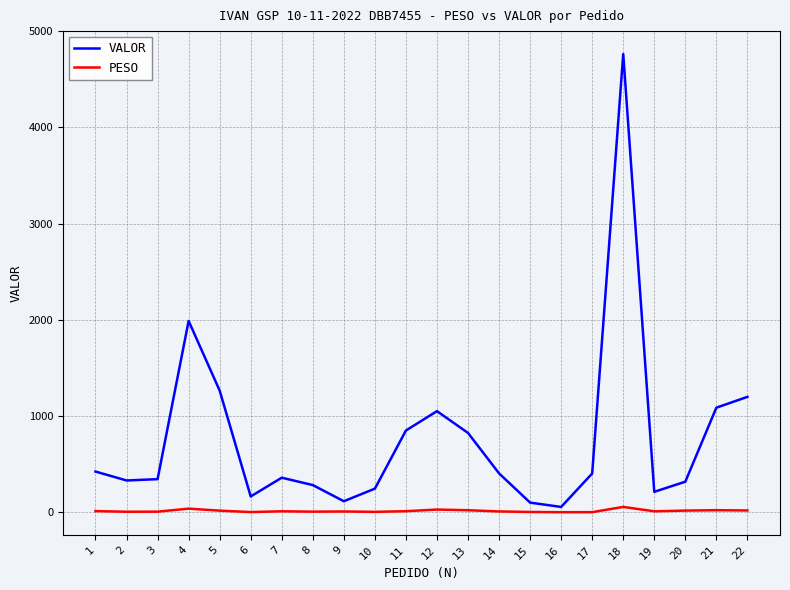

True or false: PESO and VALOR cross at least once.

False